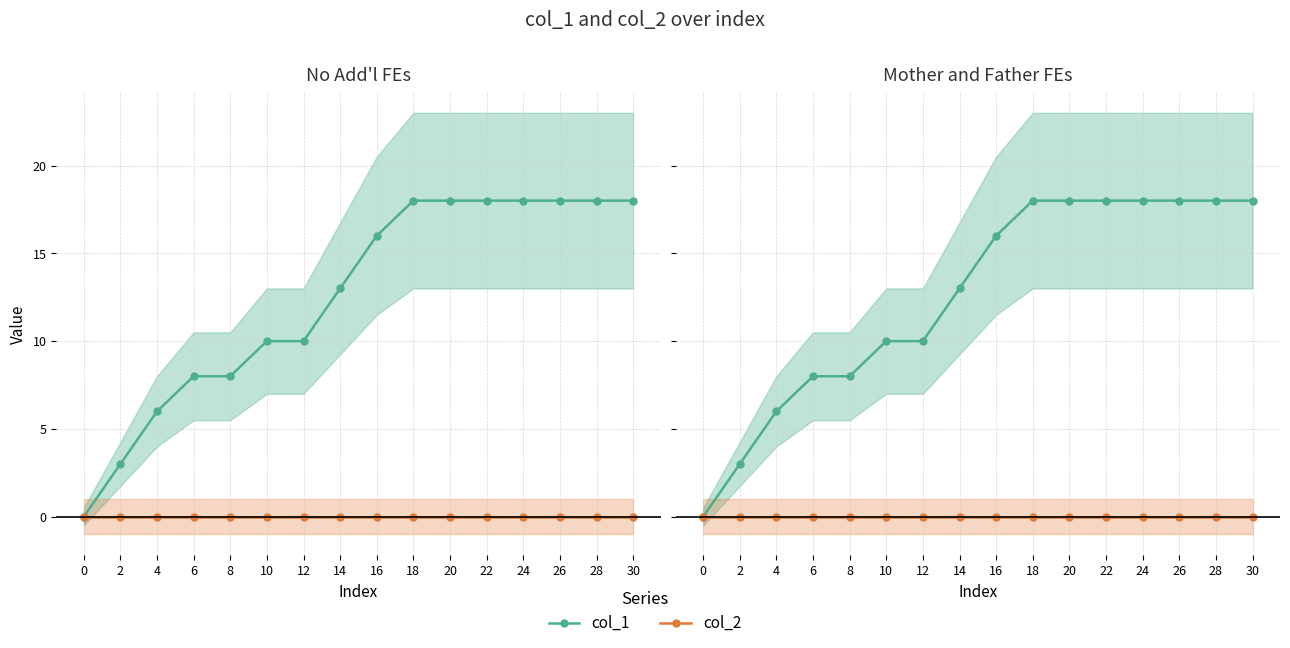

True or false: col_2 and col_1 intersect in this chart.

False